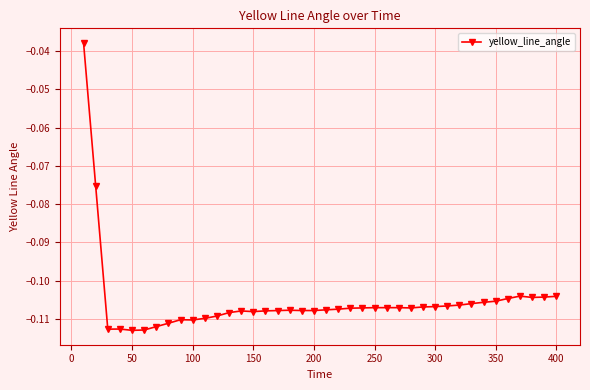

What is the sum of all values?

-4.2